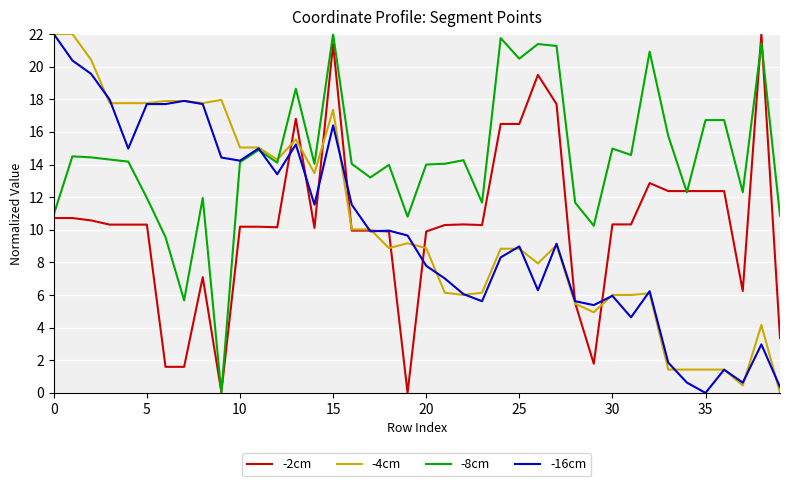

What is the maximum value for -4cm?

22.0